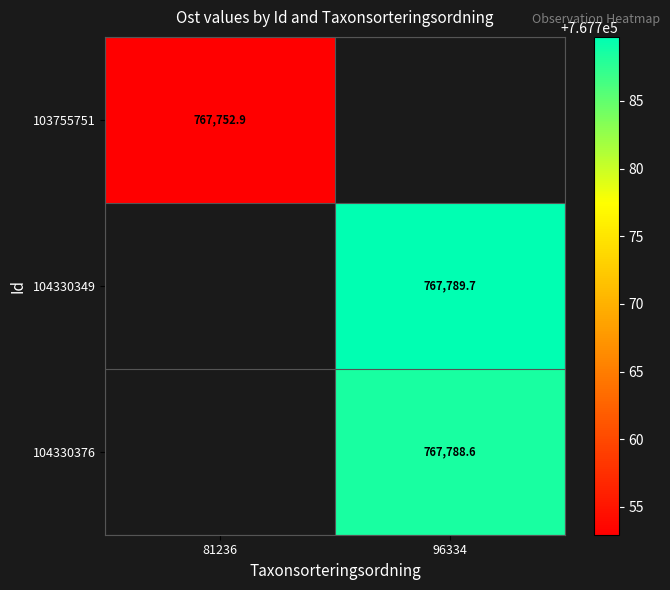

The value of 104330349 at 96334 is 767789.7. True or false?

True